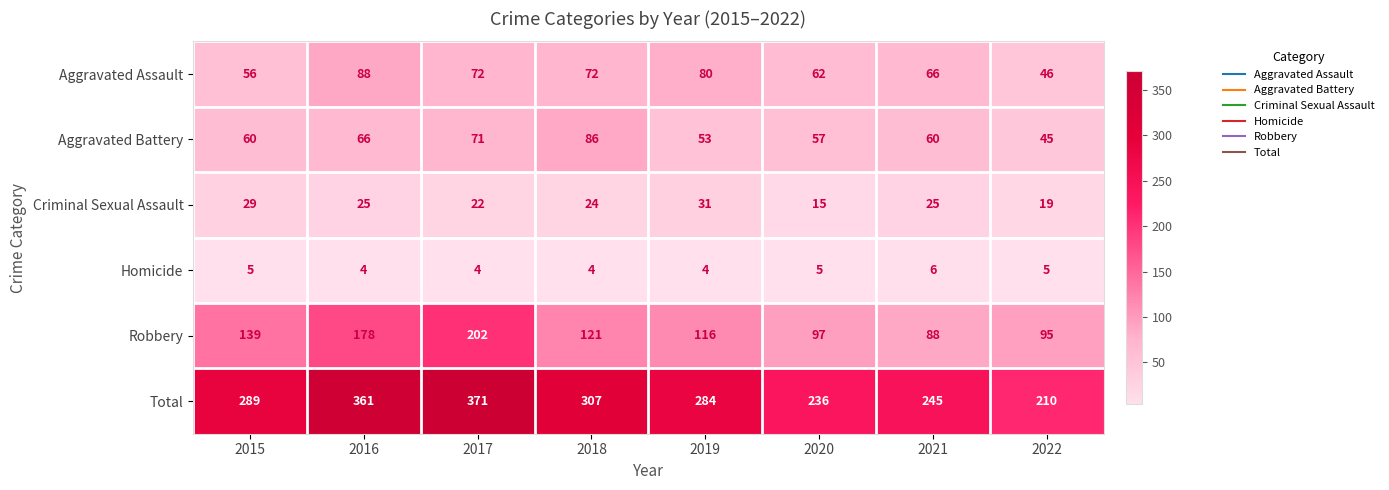

Between 2015 and 2019, which series saw the biggest shift?

Aggravated Assault